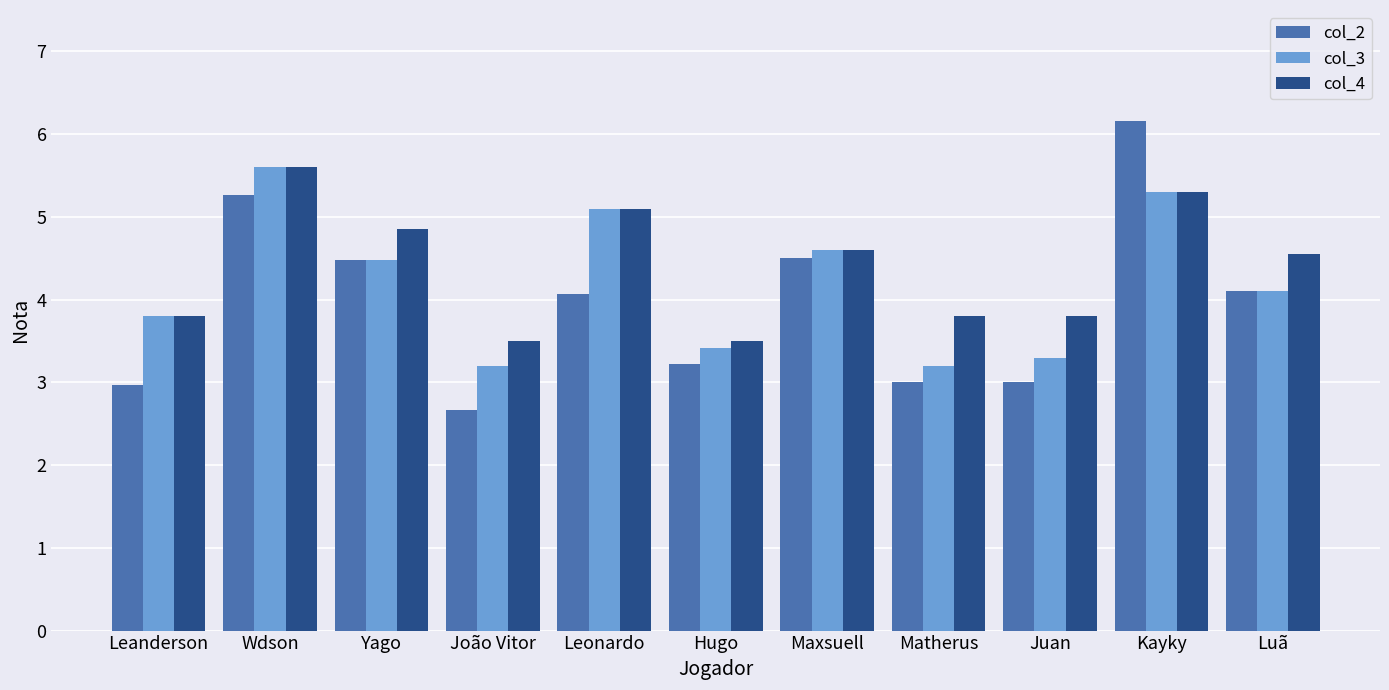

What is the sum of all col_4 values?

48.4